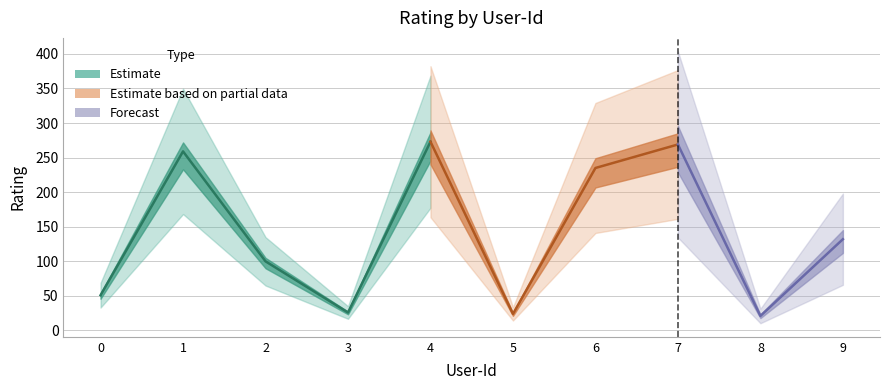

List the labels in order of value, largest first.

4, 7, 1, 6, 9, 2, 0, 3, 5, 8